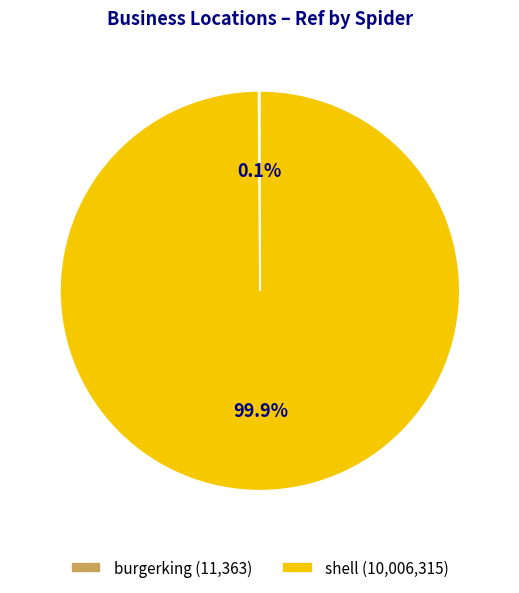

What percentage is NOT represented by shell (10,006,315)?

0.1%